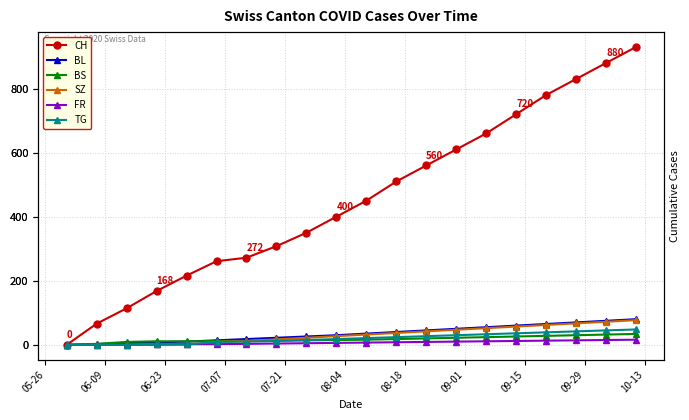

What is the greatest value displayed?

930